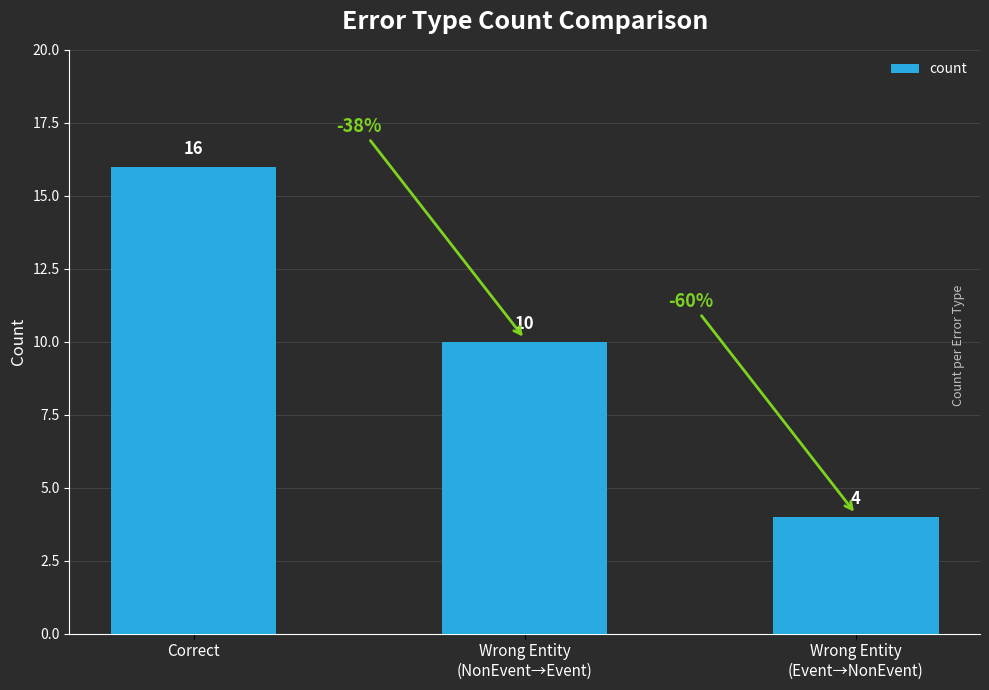

Reading left to right, extract all data points from this chart.

16	10	4